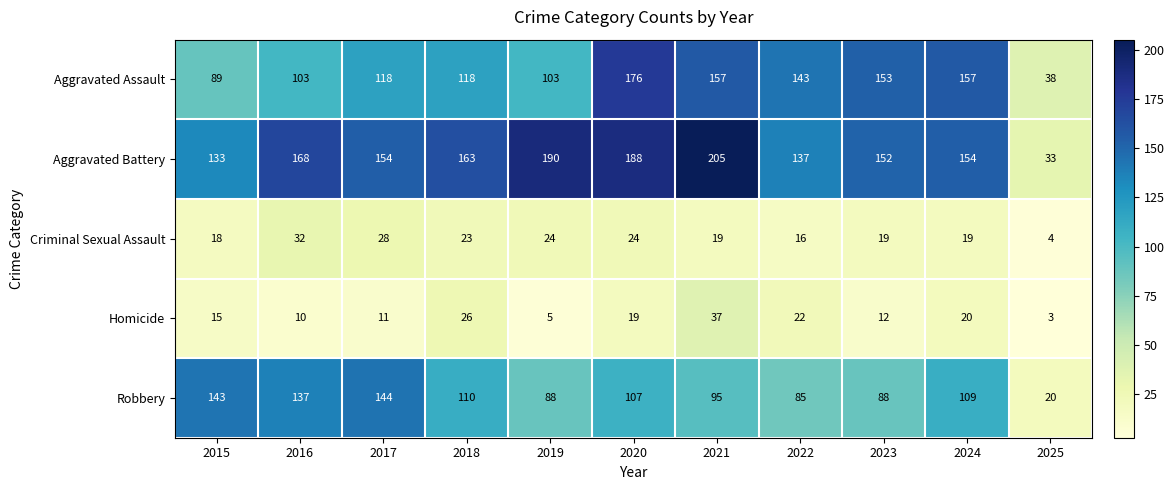

How many series are shown in this chart?

5